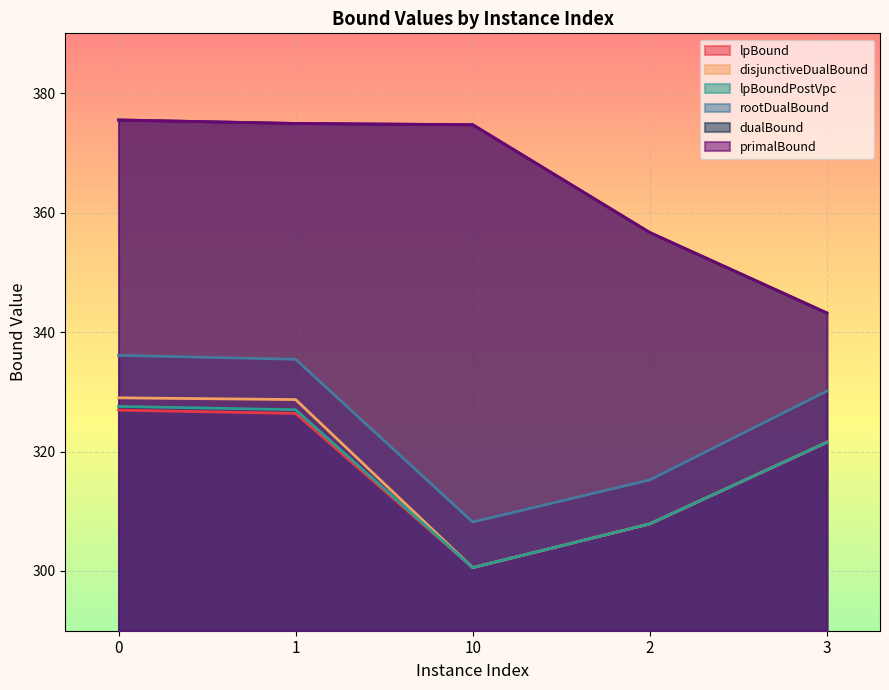

Is the value of rootDualBound at 3 greater than the value of primalBound at 1?

No